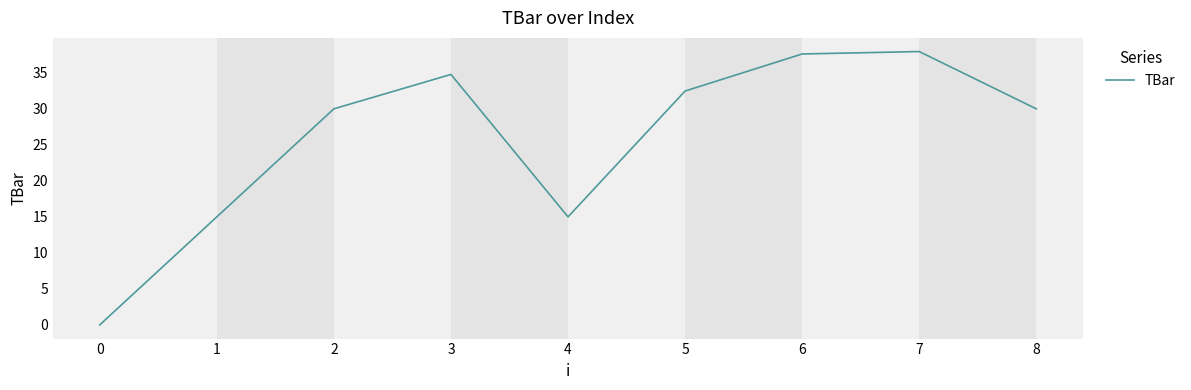

Is this an area chart (filled region under the line)?

No